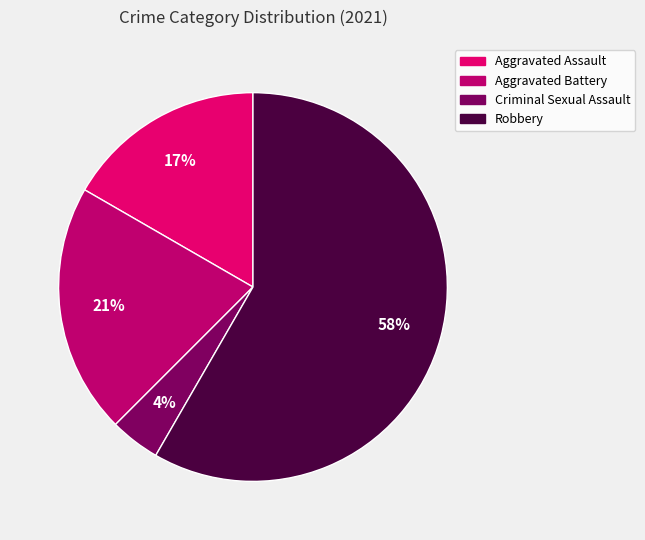

Is Aggravated Battery the majority of the pie?

No